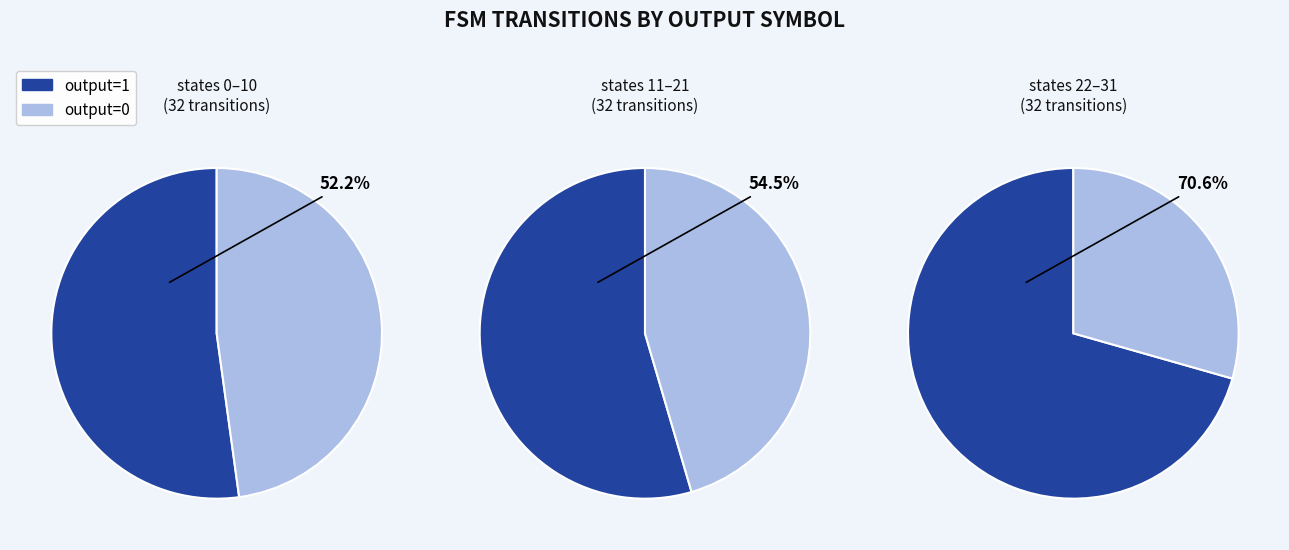

Between a and b, which series saw the biggest shift?

output_symbol_1